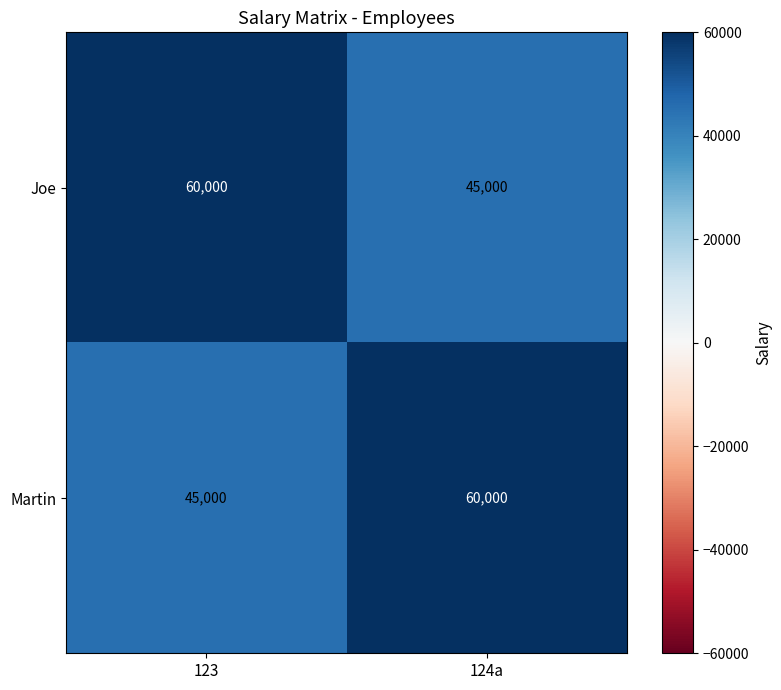

What is the spread (max minus min) of values at 123?

15000